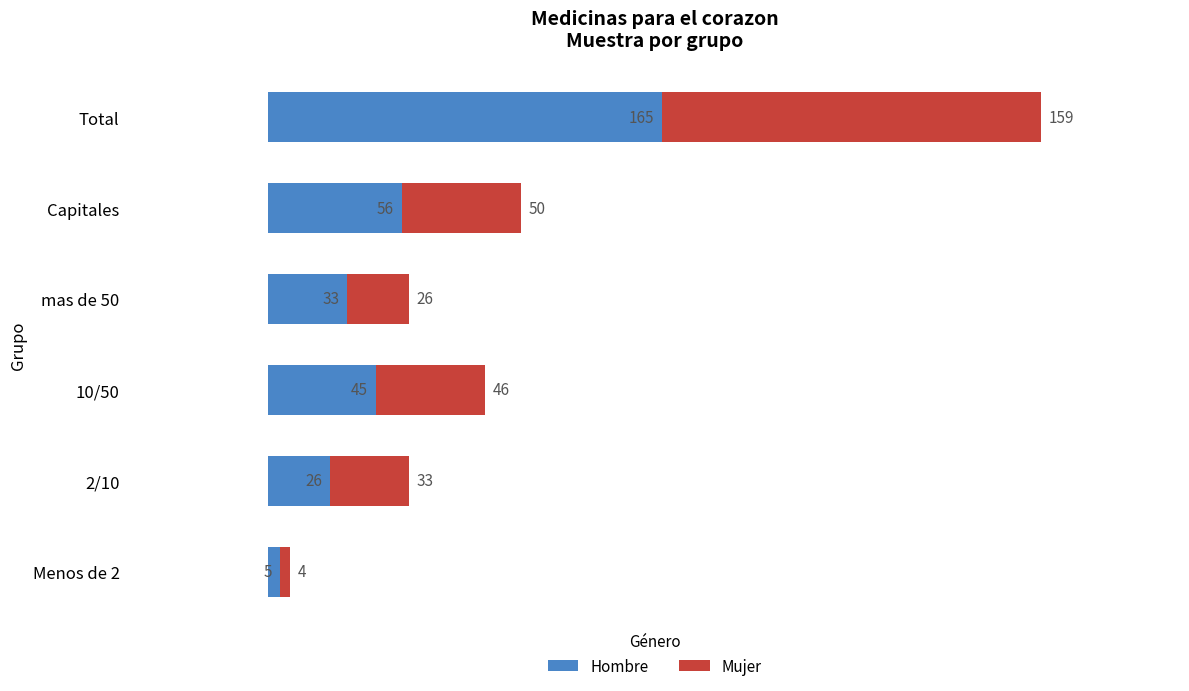

What is the total value across all series at Total?

324